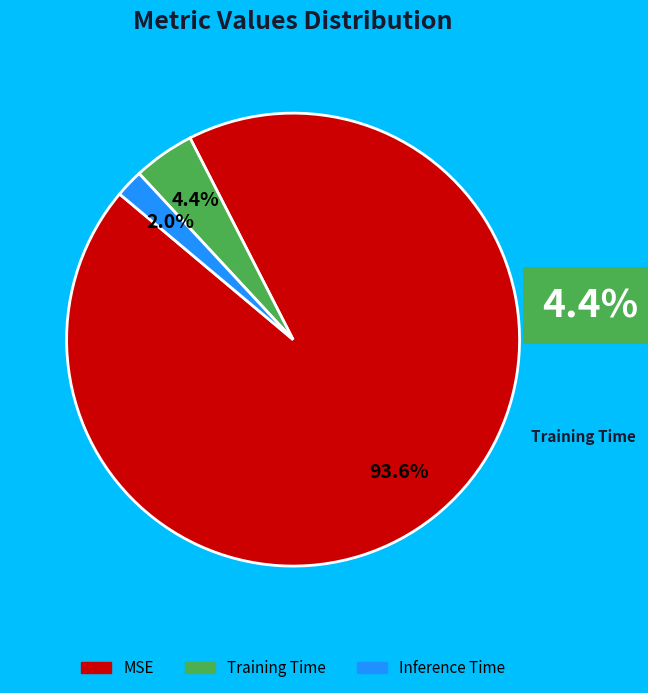

To the nearest percent, what is the difference between the Inference Time and Training Time slice percentages?

2%